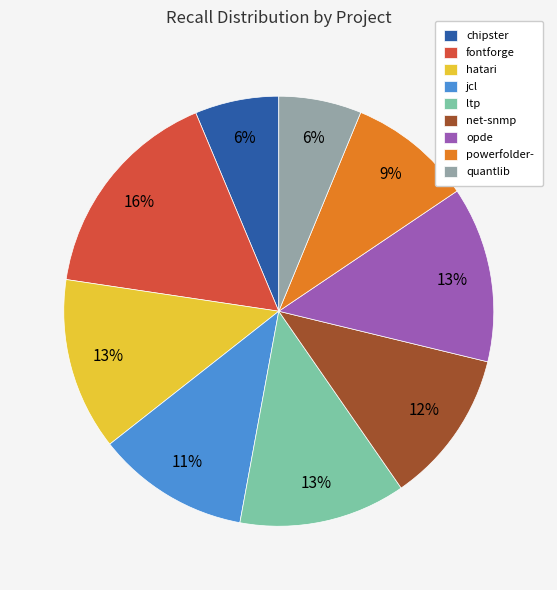

Count the number of slices in the pie.

9